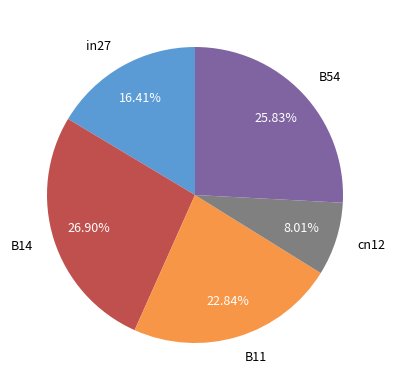

Rank the categories by value from highest to lowest.

B14, B54, B11, in27, cn12